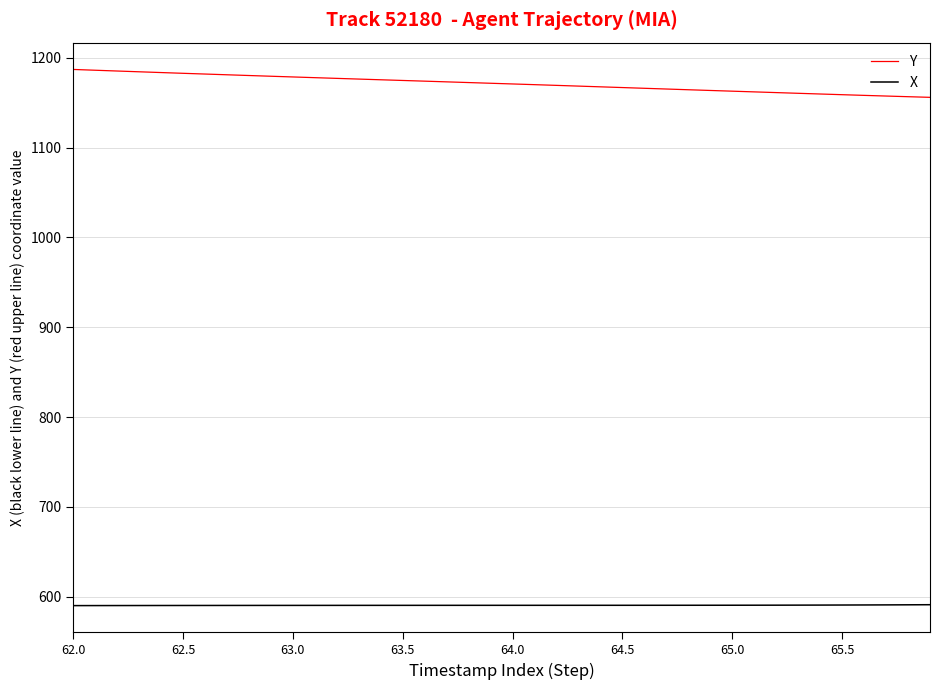

Rank the series by their maximum value, from highest to lowest.

Y, X